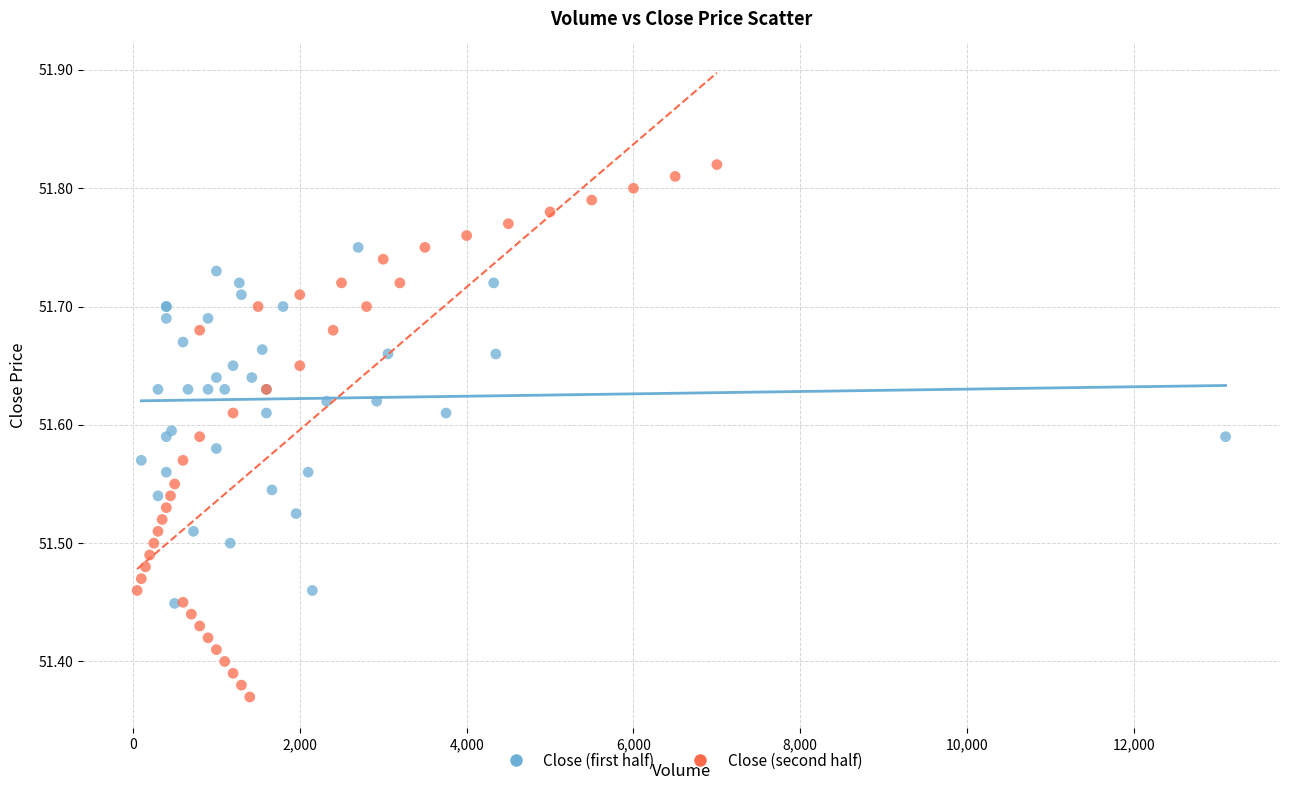

Which series reaches the minimum Y coordinate?

Close (second half)